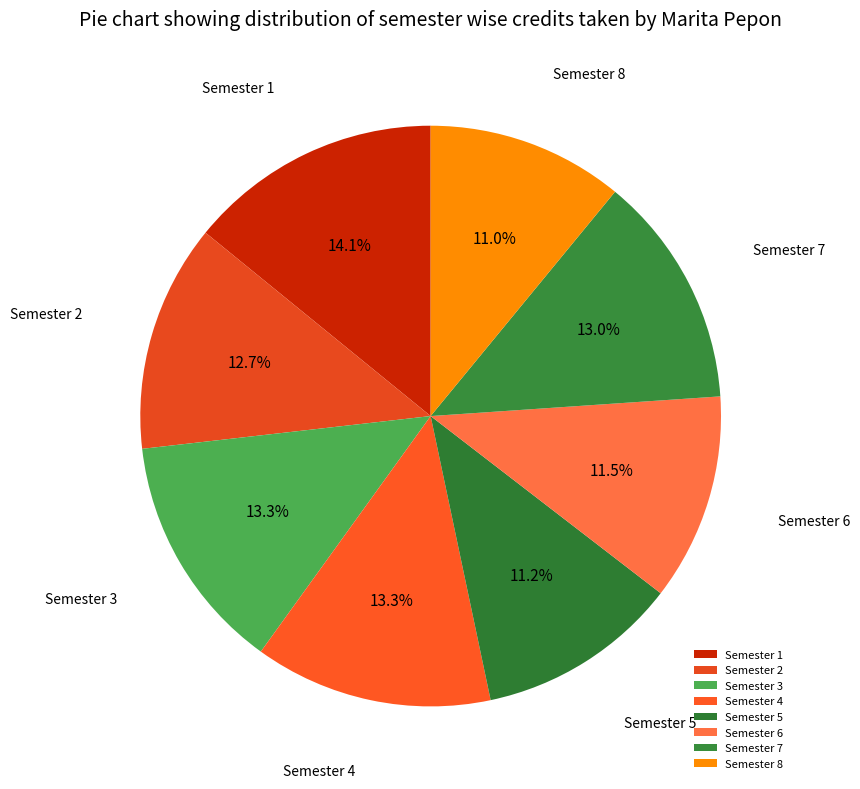

Which slice is the largest?

Semester 1